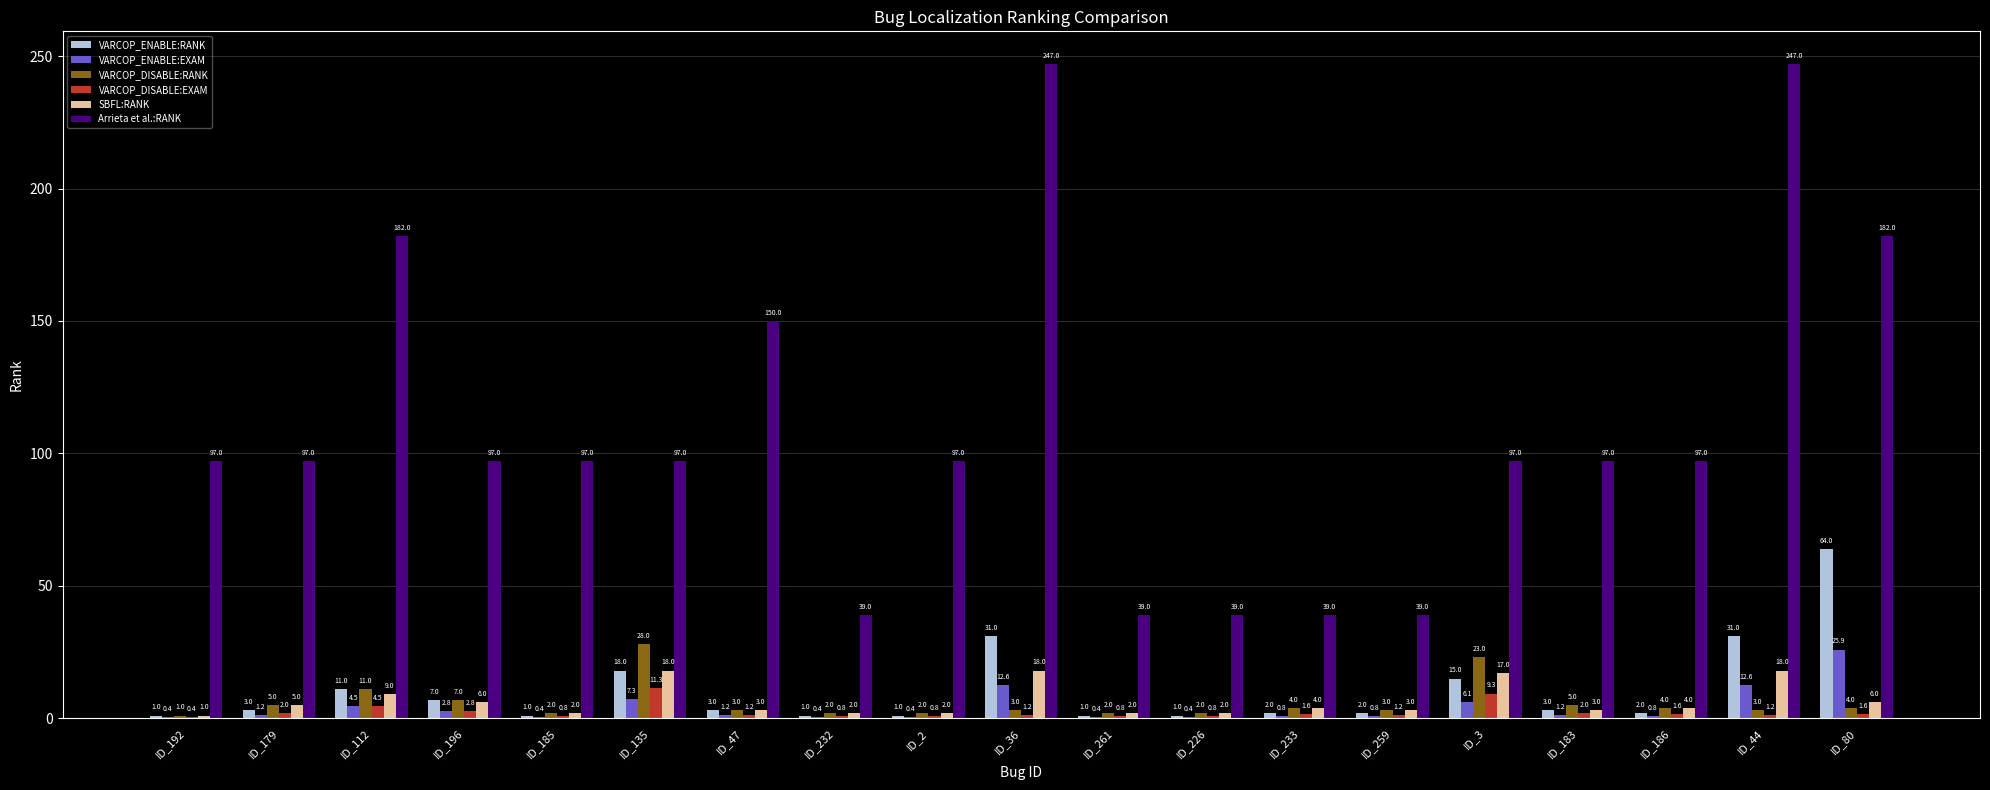

What value does the VARCOP_ENABLE:EXAM series have at ID_185?

0.4